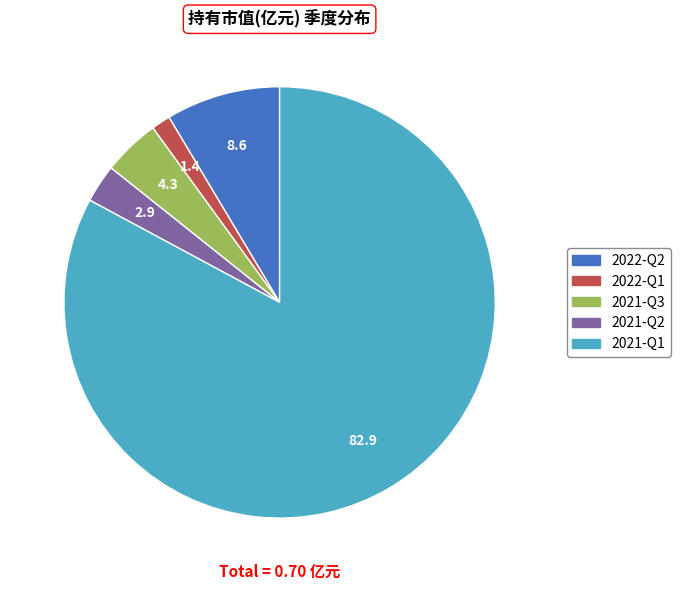

Which slice is the largest?

2021-Q1